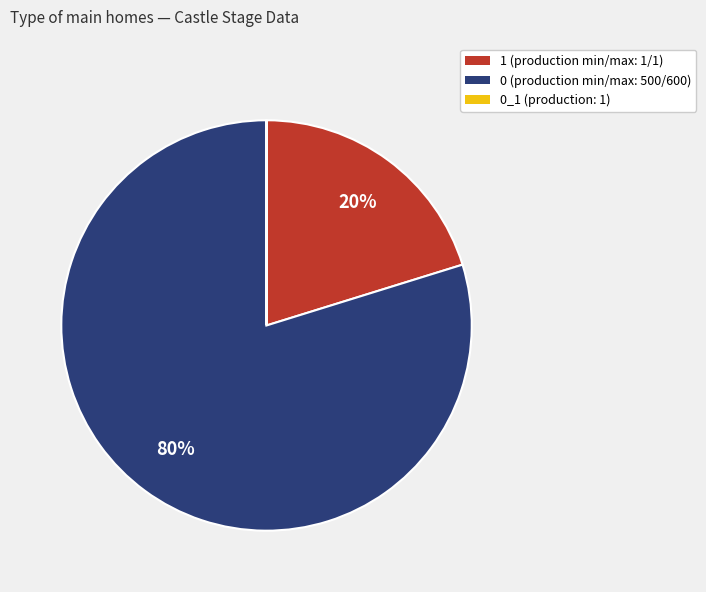

Does any single category account for the majority?

Yes